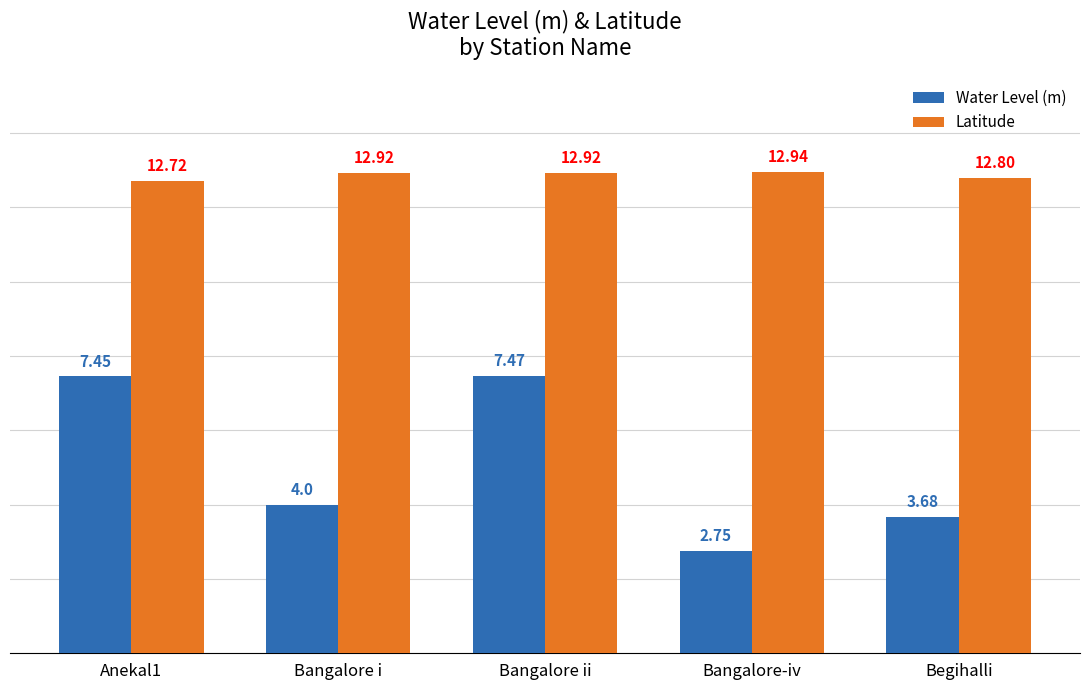

How many series are shown in this chart?

2